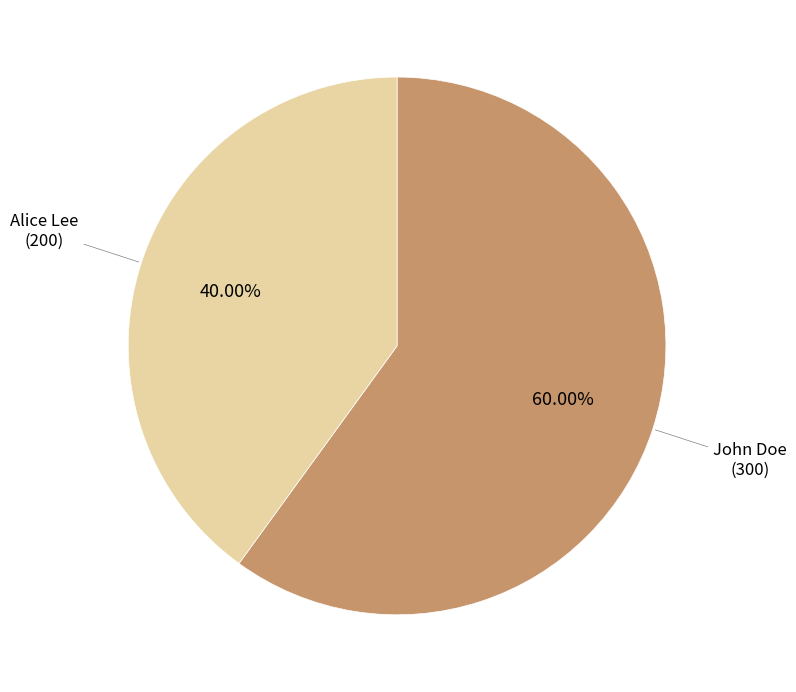

How many slices are in this pie chart?

2